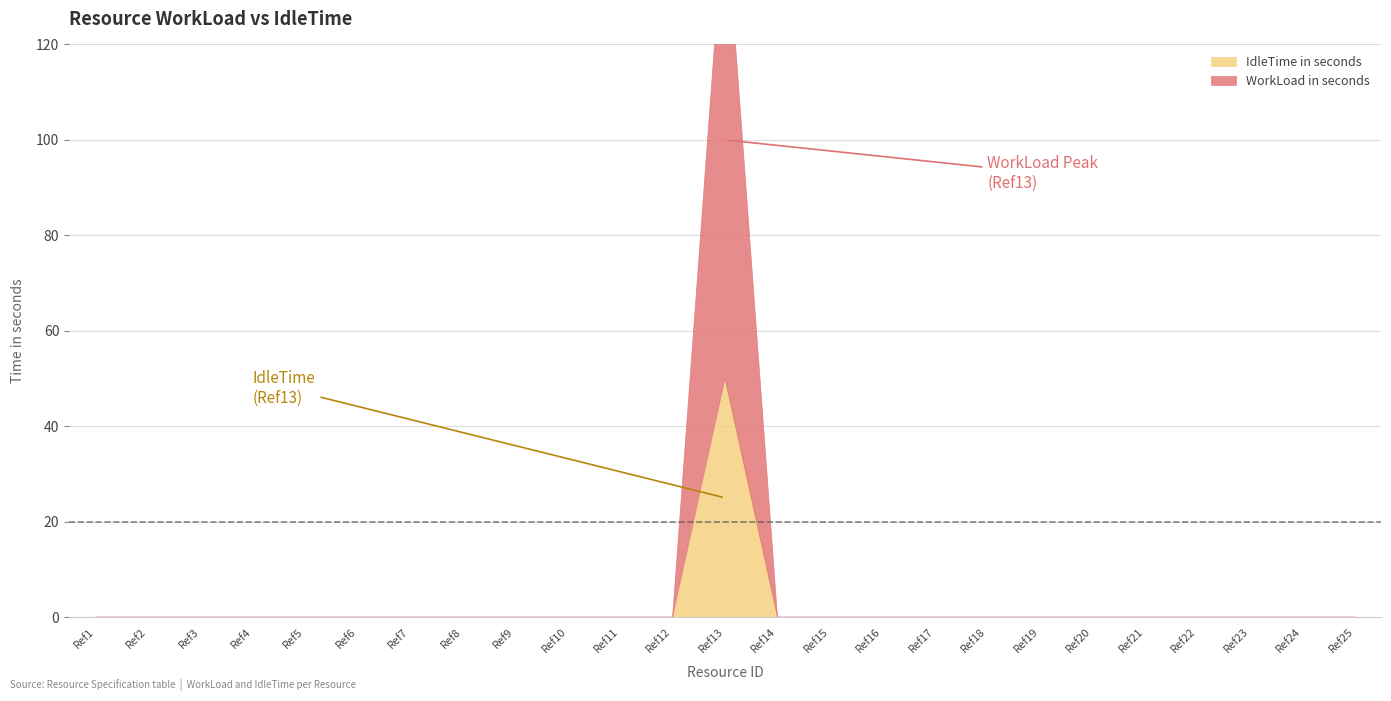

Is the value of IdleTime in seconds at Ref17 greater than the value of WorkLoad in seconds at Ref24?

No